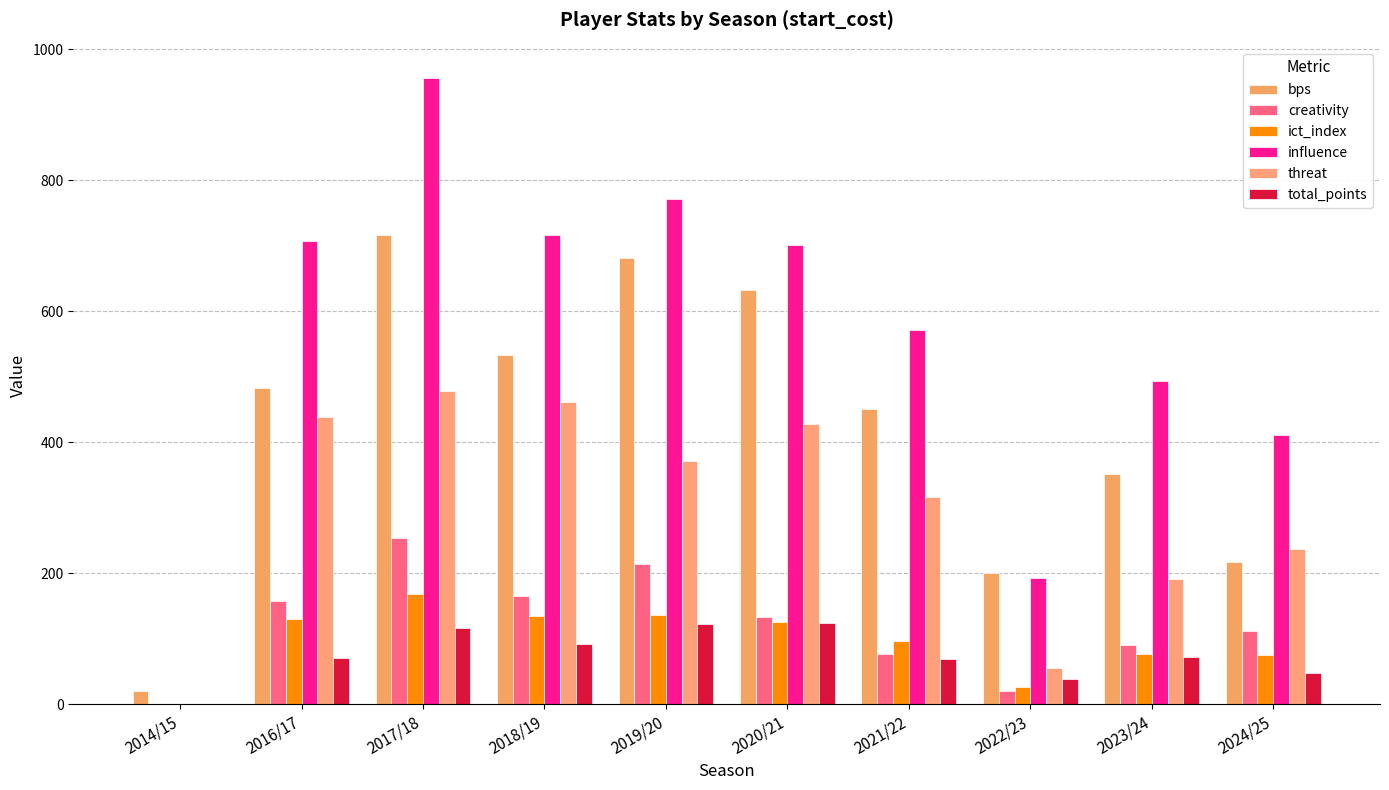

Are the bars grouped side by side (vs. stacked)?

Yes